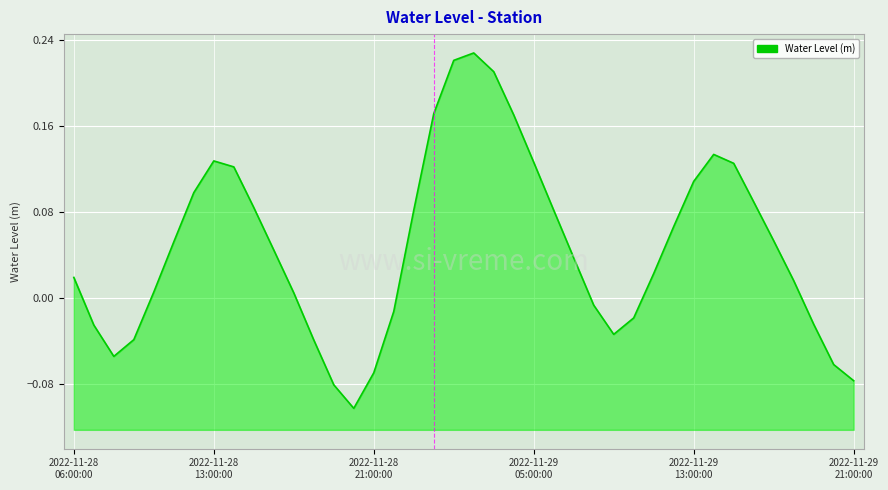

Where is the data nearest to the value 0?

11